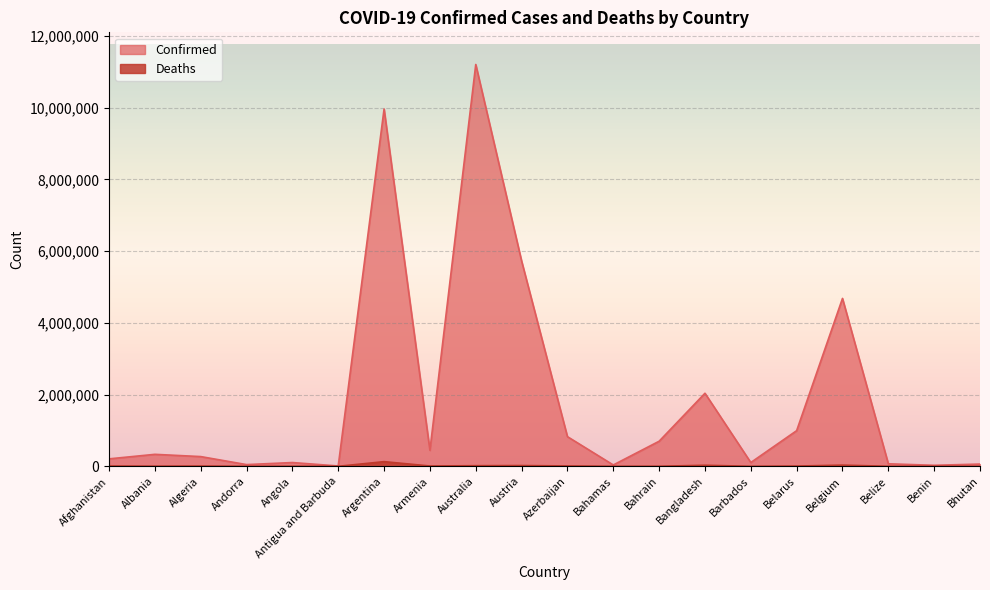

Does the chart display data point markers on the line(s)?

No